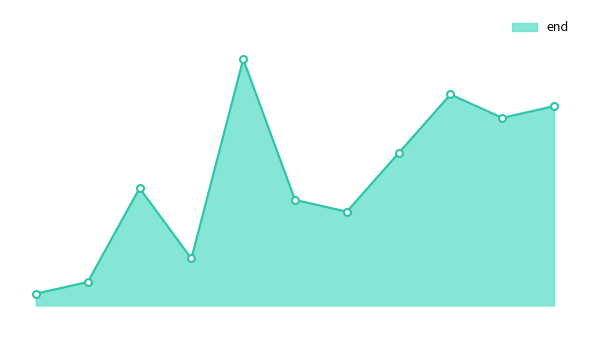

The chart shows a value of 5449962 at 5449962. True or false?

True